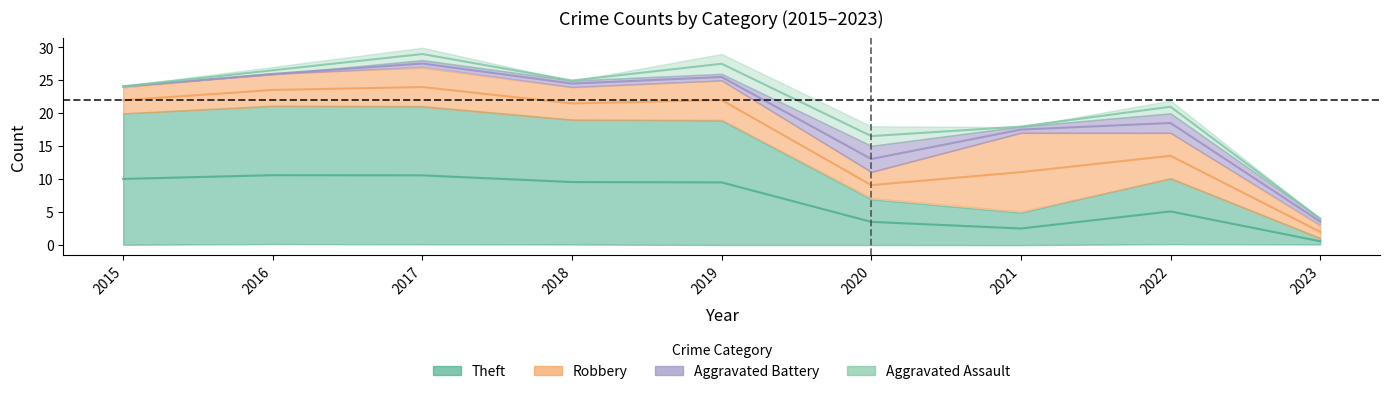

Count the number of data series in this chart.

4